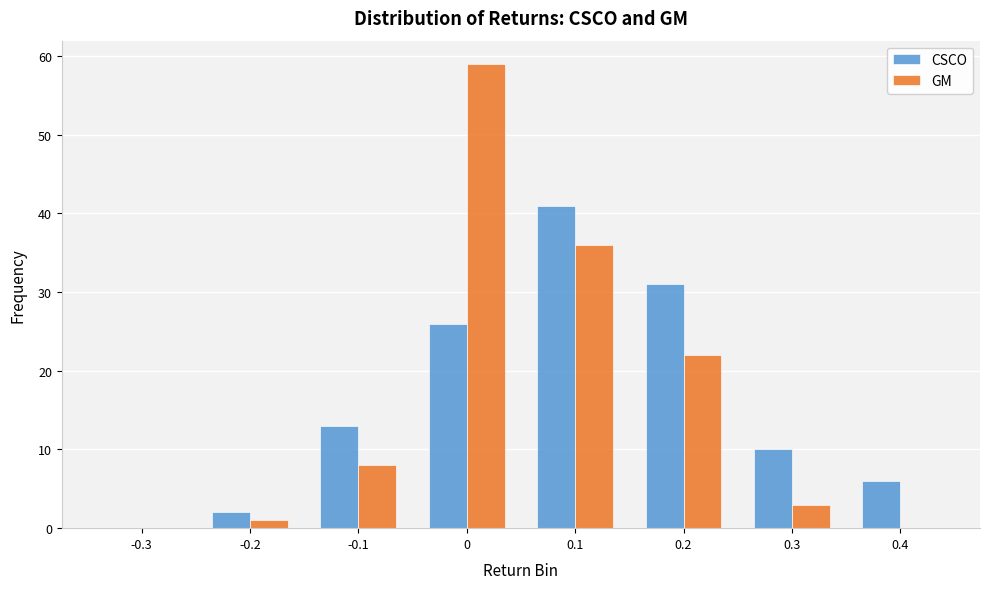

Reading right to left, what are all the values shown in this chart?

CSCO: 0.4=6	0.3=10	0.2=31	0.1=41	0=26	-0.1=13	-0.2=2	-0.3=0
GM: 0.4=0	0.3=3	0.2=22	0.1=36	0=59	-0.1=8	-0.2=1	-0.3=0